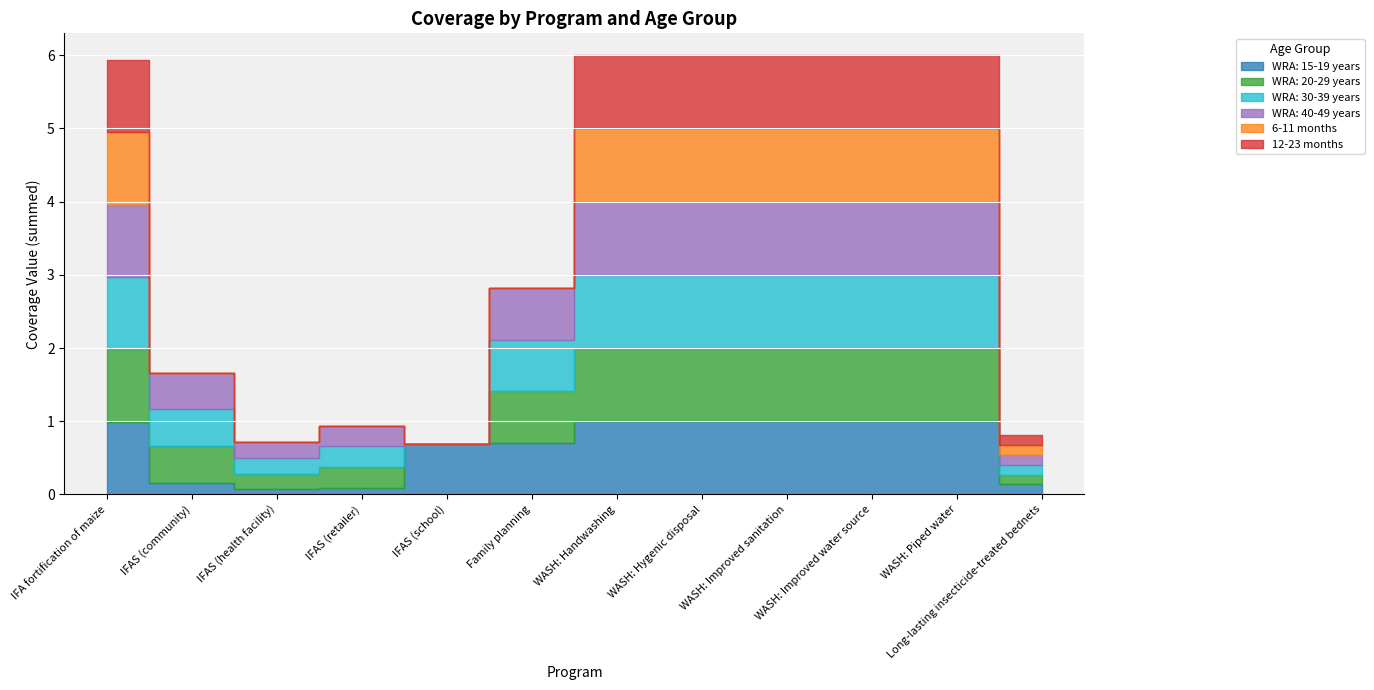

Reading right to left, transcribe all the data shown in this chart.

WRA: 15-19 years: Long-lasting insecticide-treated bednets=0.1	WASH: Piped water=1.0	WASH: Improved water source=1.0	WASH: Improved sanitation=1.0	WASH: Hygenic disposal=1.0	WASH: Handwashing=1.0	Family planning=0.7	IFAS (school)=0.7	IFAS (retailer)=0.1	IFAS (health facility)=0.1	IFAS (community)=0.2	IFA fortification of maize=1.0
WRA: 20-29 years: Long-lasting insecticide-treated bednets=0.1	WASH: Piped water=1.0	WASH: Improved water source=1.0	WASH: Improved sanitation=1.0	WASH: Hygenic disposal=1.0	WASH: Handwashing=1.0	Family planning=0.7	IFAS (school)=0.0	IFAS (retailer)=0.3	IFAS (health facility)=0.2	IFAS (community)=0.5	IFA fortification of maize=1.0
WRA: 30-39 years: Long-lasting insecticide-treated bednets=0.1	WASH: Piped water=1.0	WASH: Improved water source=1.0	WASH: Improved sanitation=1.0	WASH: Hygenic disposal=1.0	WASH: Handwashing=1.0	Family planning=0.7	IFAS (school)=0.0	IFAS (retailer)=0.3	IFAS (health facility)=0.2	IFAS (community)=0.5	IFA fortification of maize=1.0
WRA: 40-49 years: Long-lasting insecticide-treated bednets=0.1	WASH: Piped water=1.0	WASH: Improved water source=1.0	WASH: Improved sanitation=1.0	WASH: Hygenic disposal=1.0	WASH: Handwashing=1.0	Family planning=0.7	IFAS (school)=0.0	IFAS (retailer)=0.3	IFAS (health facility)=0.2	IFAS (community)=0.5	IFA fortification of maize=1.0
6-11 months: Long-lasting insecticide-treated bednets=0.1	WASH: Piped water=1.0	WASH: Improved water source=1.0	WASH: Improved sanitation=1.0	WASH: Hygenic disposal=1.0	WASH: Handwashing=1.0	Family planning=0.0	IFAS (school)=0.0	IFAS (retailer)=0.0	IFAS (health facility)=0.0	IFAS (community)=0.0	IFA fortification of maize=1.0
12-23 months: Long-lasting insecticide-treated bednets=0.1	WASH: Piped water=1.0	WASH: Improved water source=1.0	WASH: Improved sanitation=1.0	WASH: Hygenic disposal=1.0	WASH: Handwashing=1.0	Family planning=0.0	IFAS (school)=0.0	IFAS (retailer)=0.0	IFAS (health facility)=0.0	IFAS (community)=0.0	IFA fortification of maize=1.0